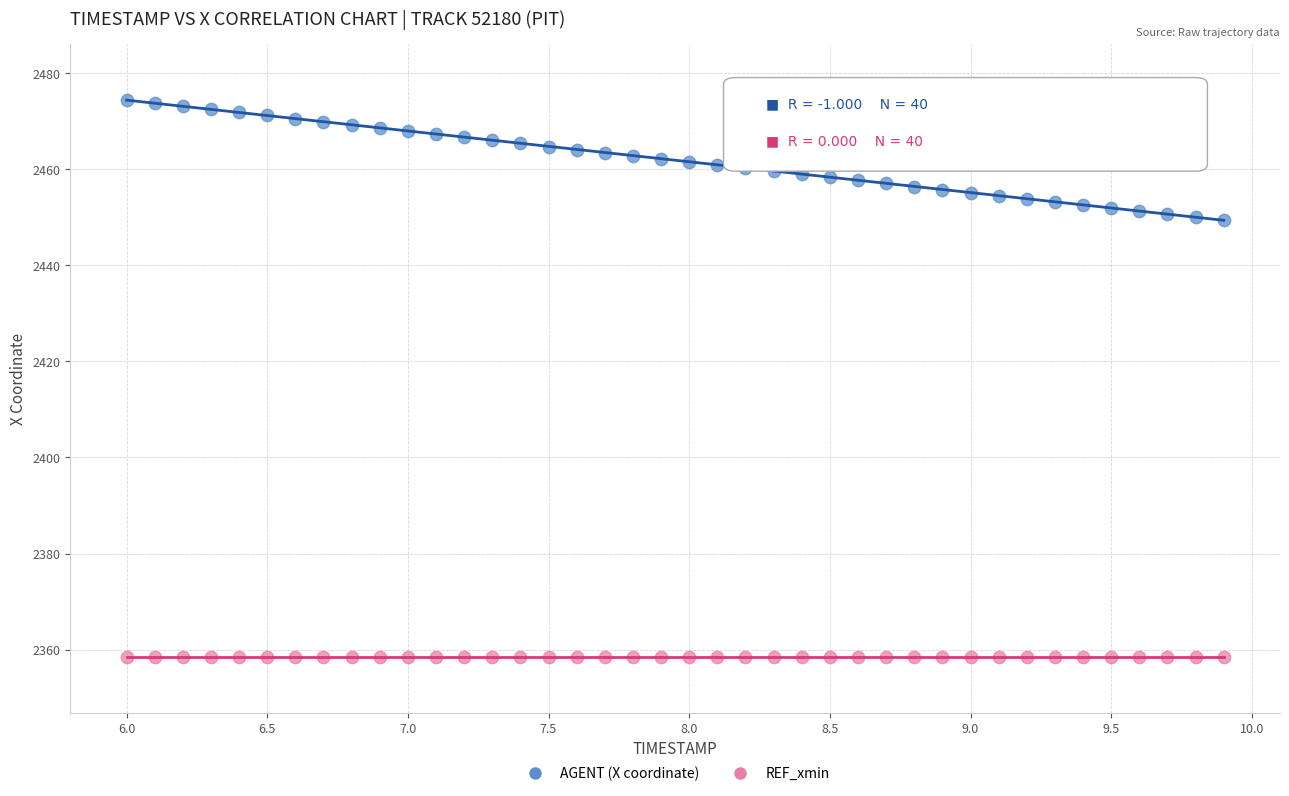

What are all the series names shown in the legend?

AGENT (X coordinate), REF_xmin